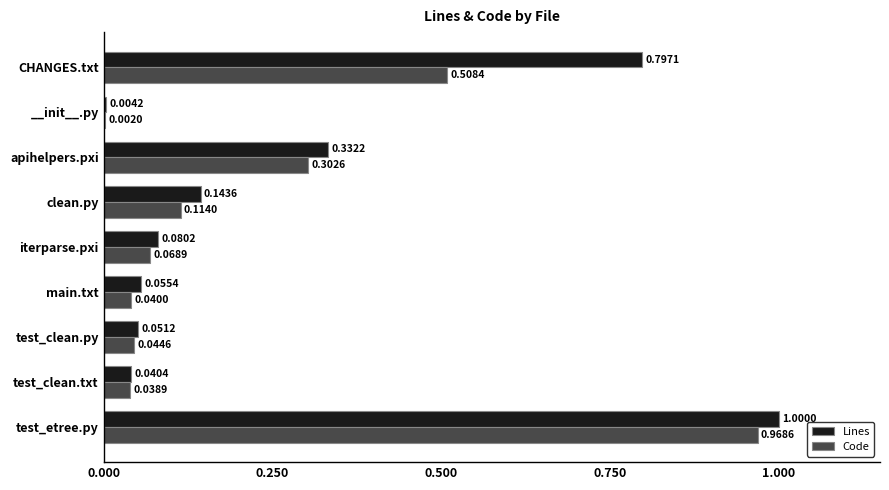

Which category has the highest value across all series?

test_etree.py